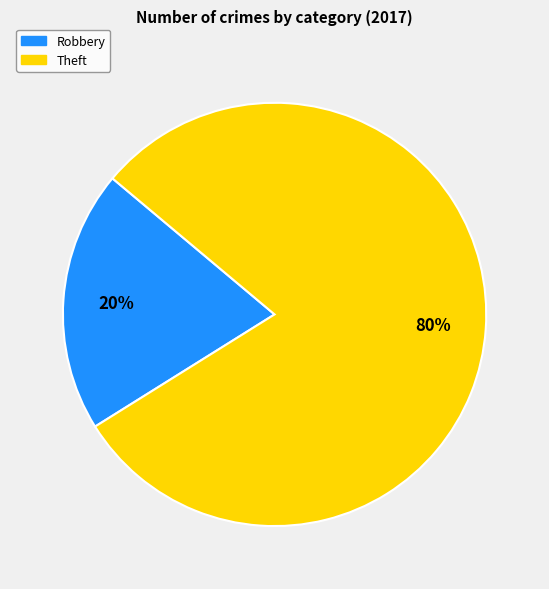

What is the largest slice in the pie chart?

Theft